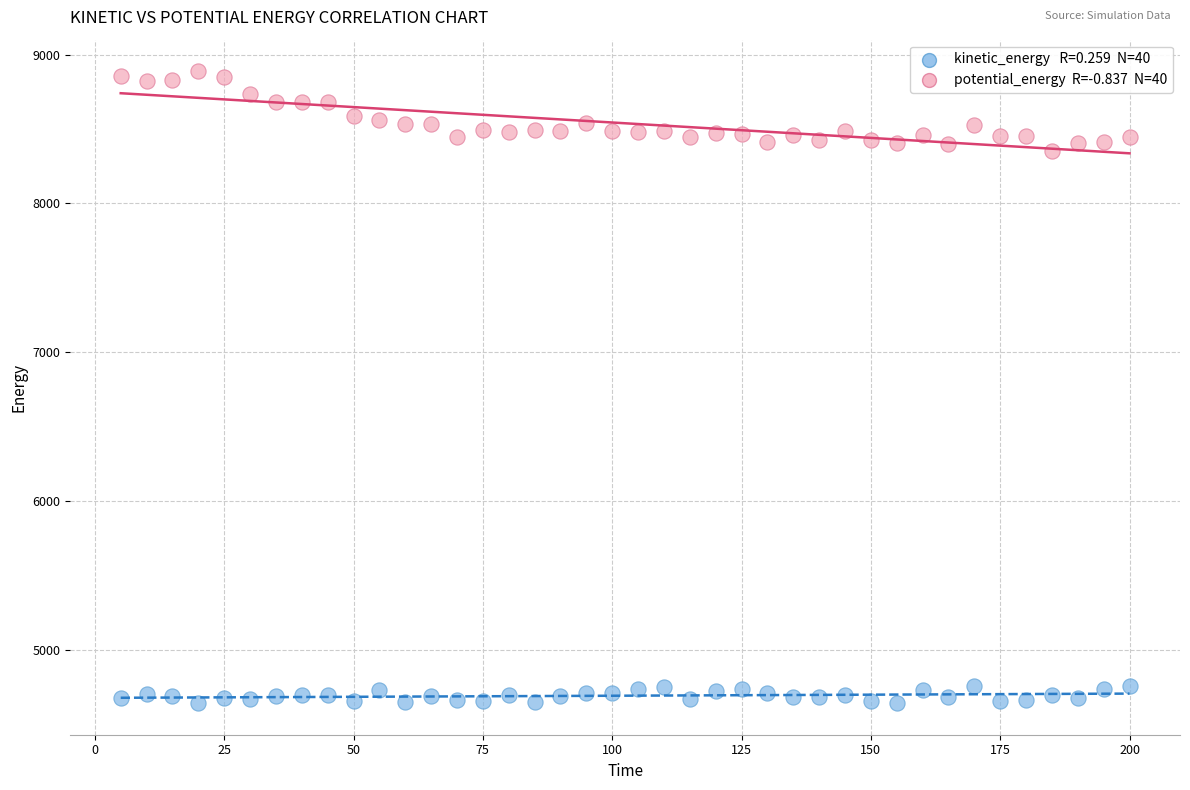

Across all data points, what is the range of Y values (max minus min)?

4241.7